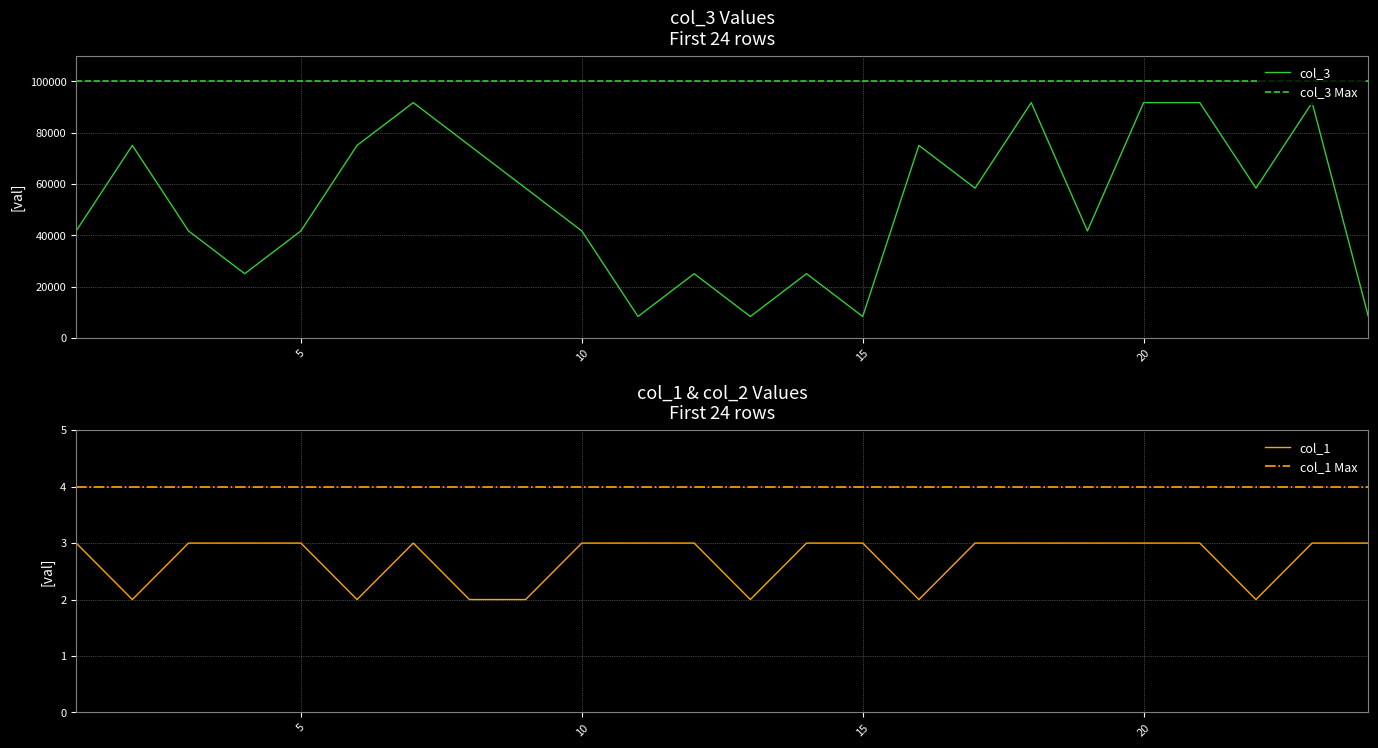

What is the average value of the col_1 series?

2.7